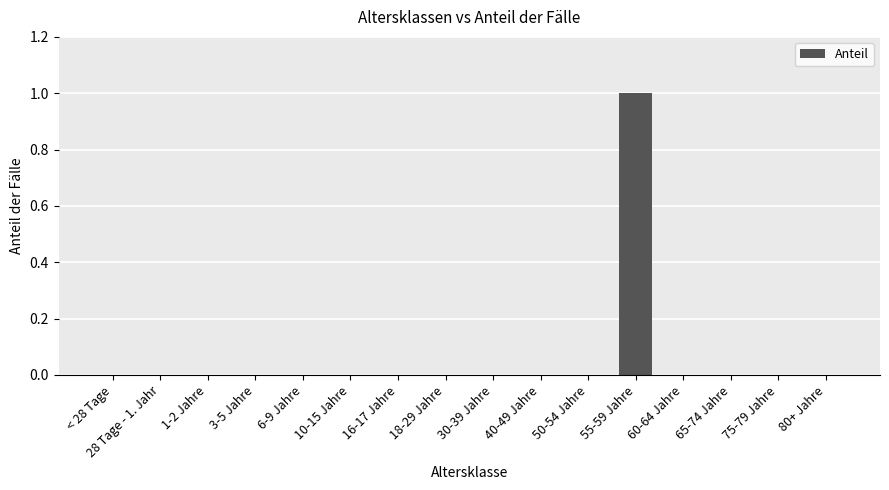

The chart shows a value of 1 at 10-15 Jahre. True or false?

False